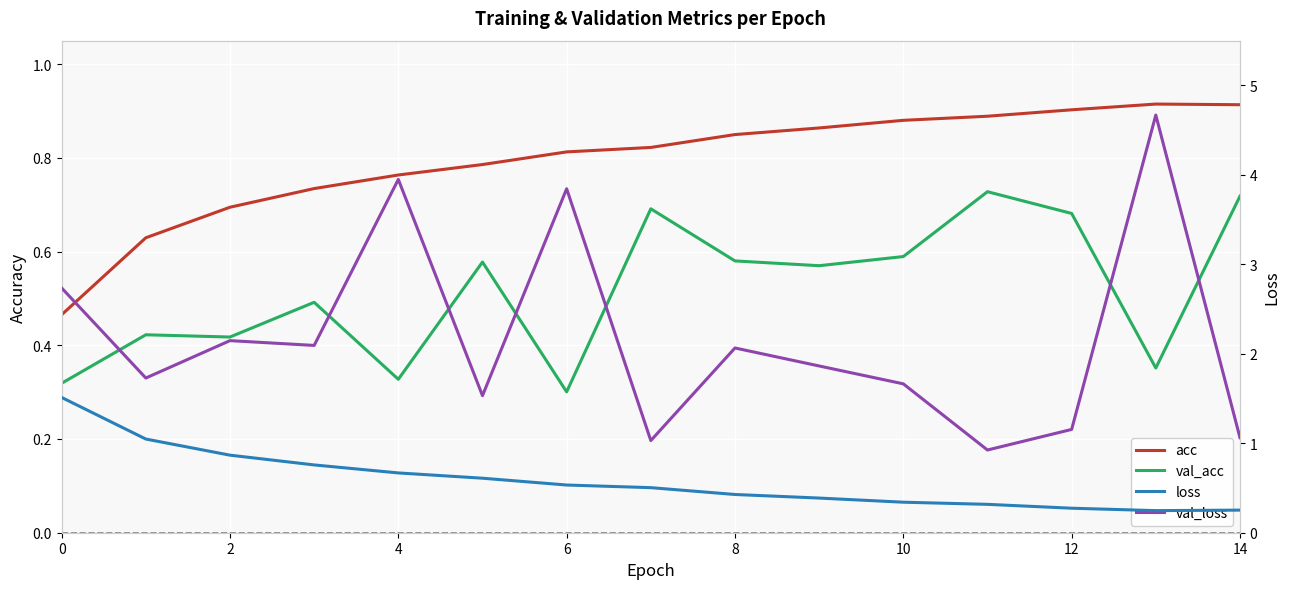

What is the maximum value shown in the chart?

4.7